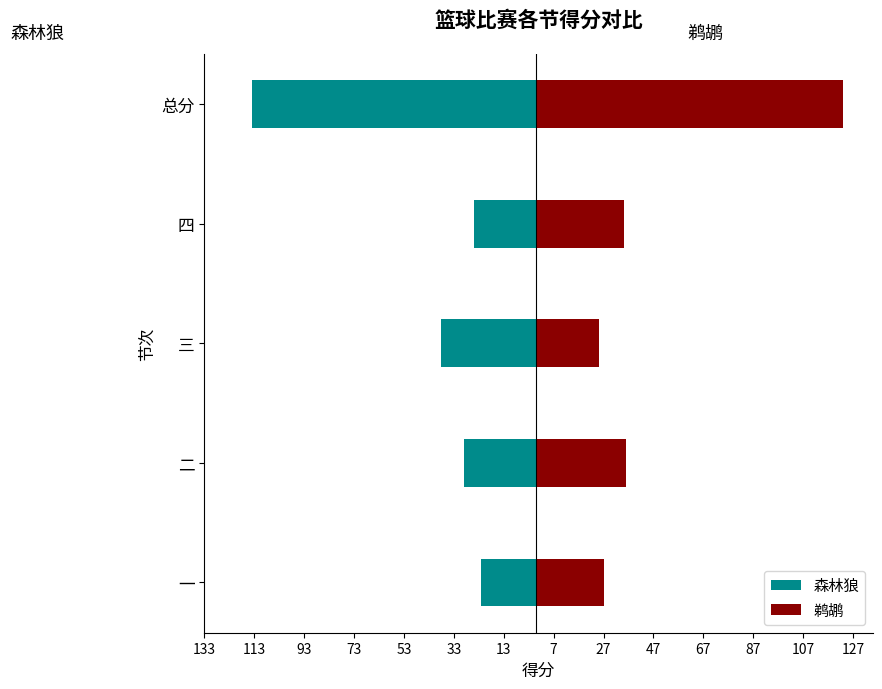

What is the value of the 鹈鹕 bar at the 2nd from the left?

36